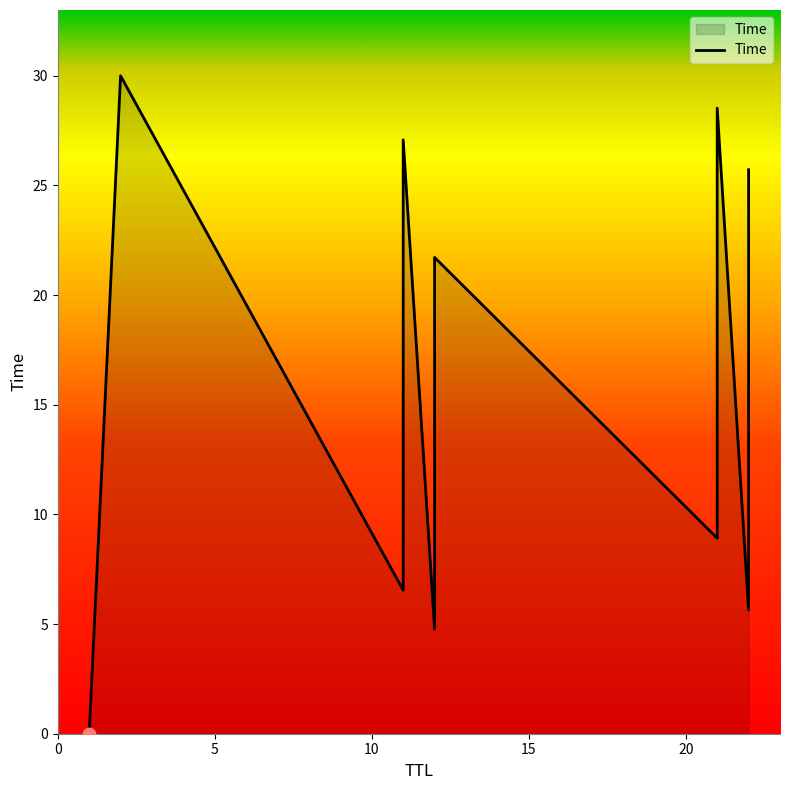

Which has a higher value, 22 or 11?

11